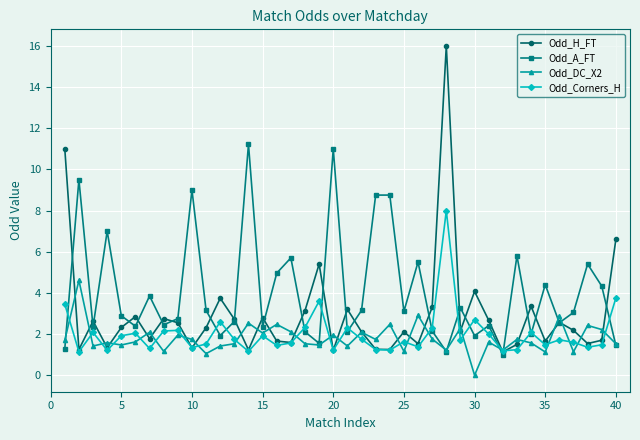

Which series has the largest range (max minus min)?

Odd_H_FT